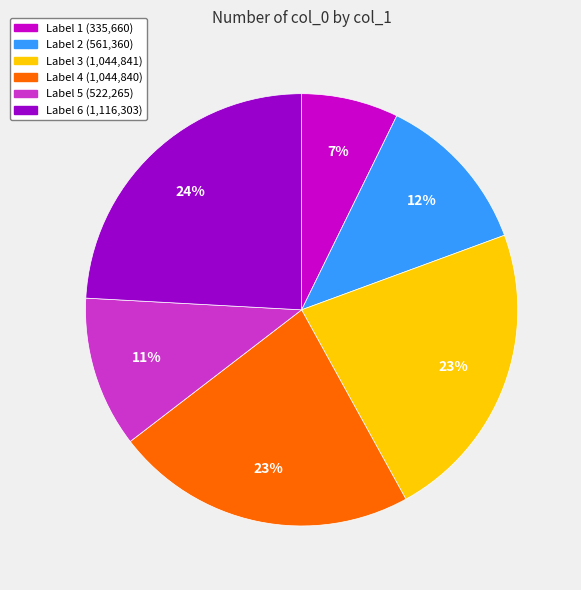

To the nearest percent, what is the difference between the largest and smallest slice percentages?

17%